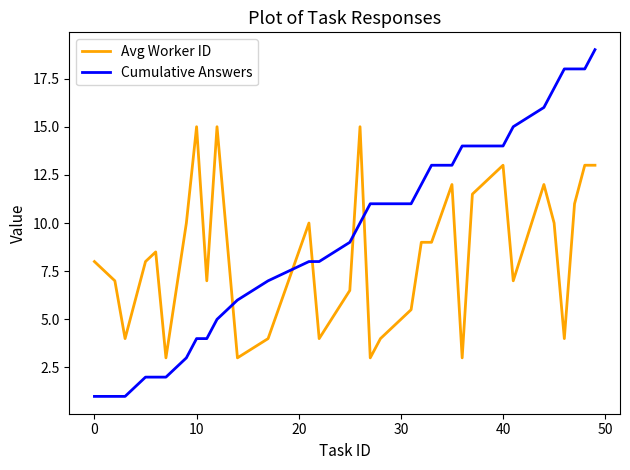

What is the difference between the maximum and minimum values in the Cumulative Answers series?

18.0